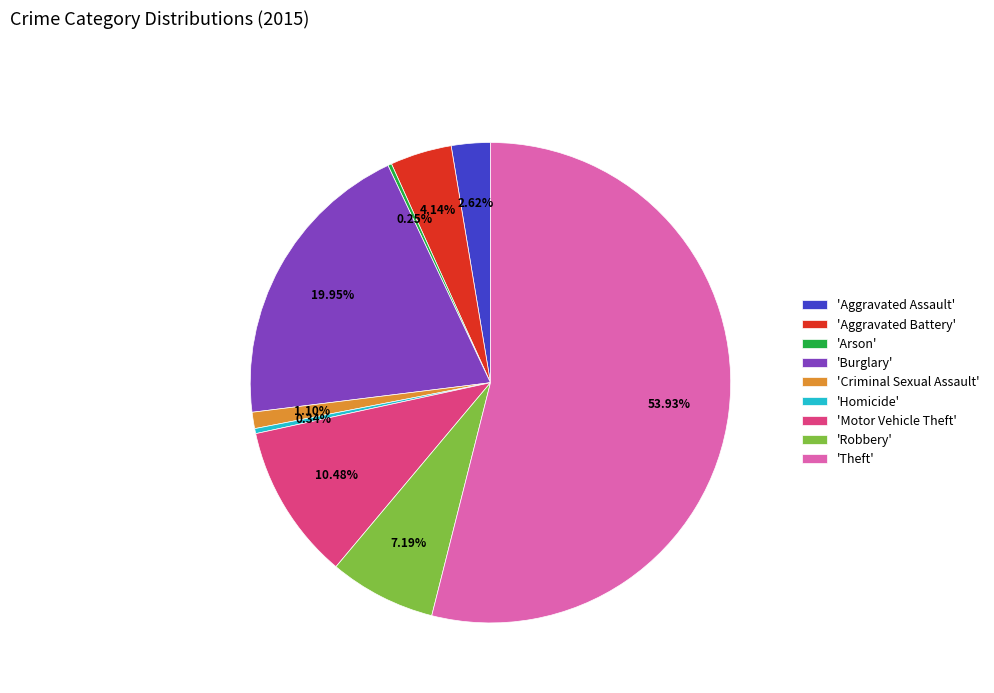

Approximately how many times larger is the value at 'Theft' compared to 'Homicide'?

159.5